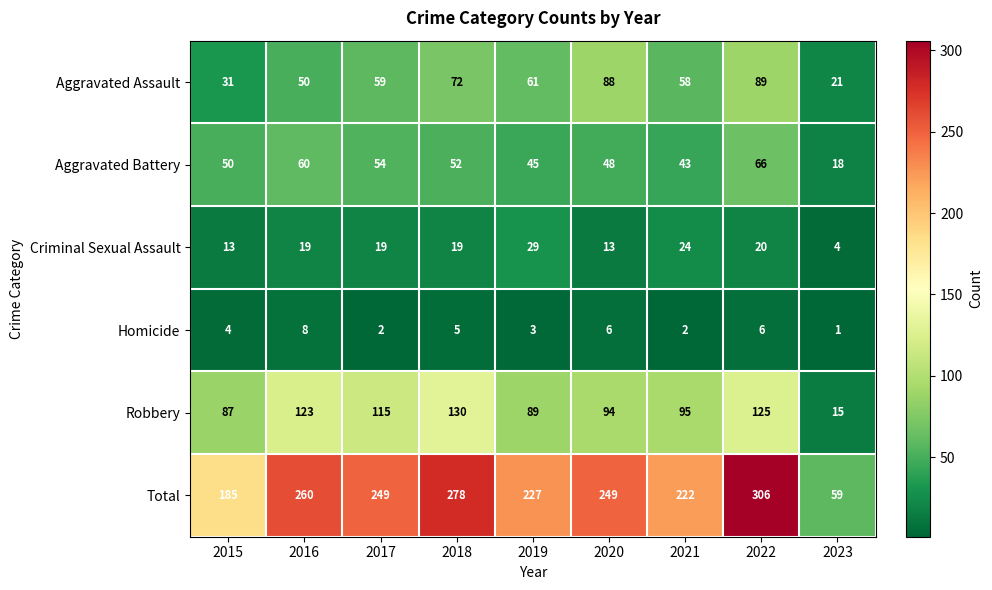

Rank the series by their maximum value, from highest to lowest.

Total, Robbery, Aggravated Assault, Aggravated Battery, Criminal Sexual Assault, Homicide